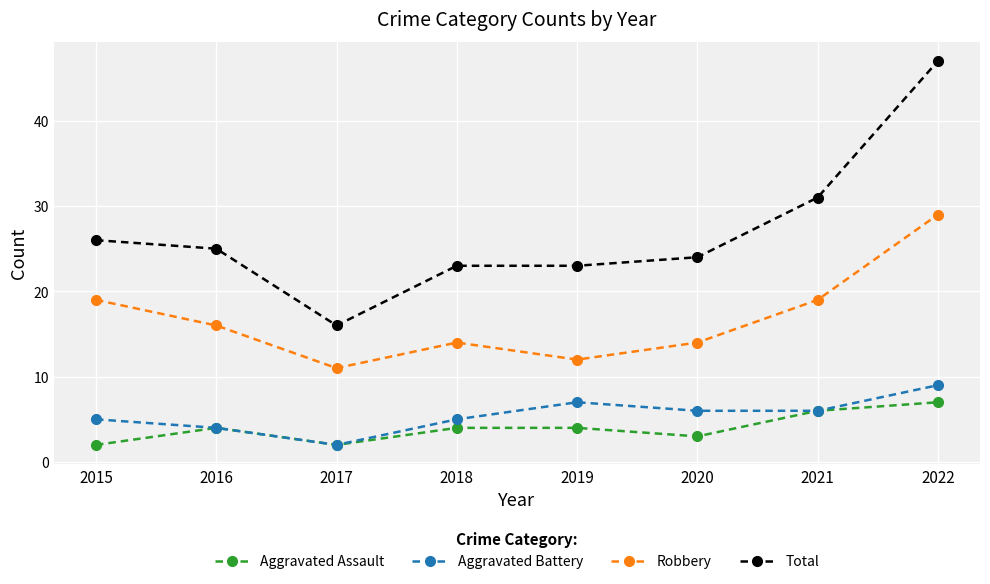

Reading left to right, what are all the values shown in this chart?

Aggravated Assault: 2	4	2	4	4	3	6	7
Aggravated Battery: 5	4	2	5	7	6	6	9
Robbery: 19	16	11	14	12	14	19	29
Total: 26	25	16	23	23	24	31	47